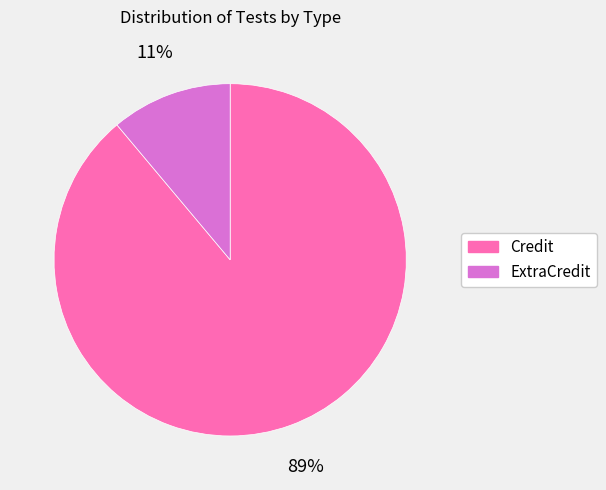

Do Credit and ExtraCredit together represent more than half of the pie?

Yes